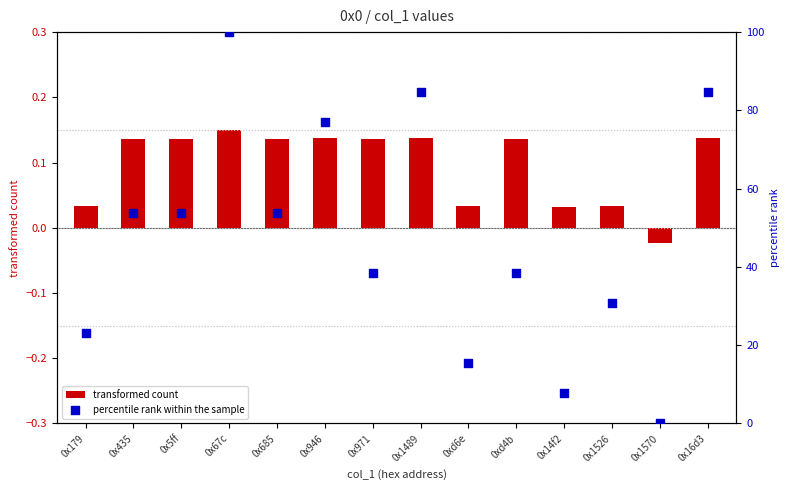

What are all the series names shown in the legend?

transformed count, percentile rank within the sample